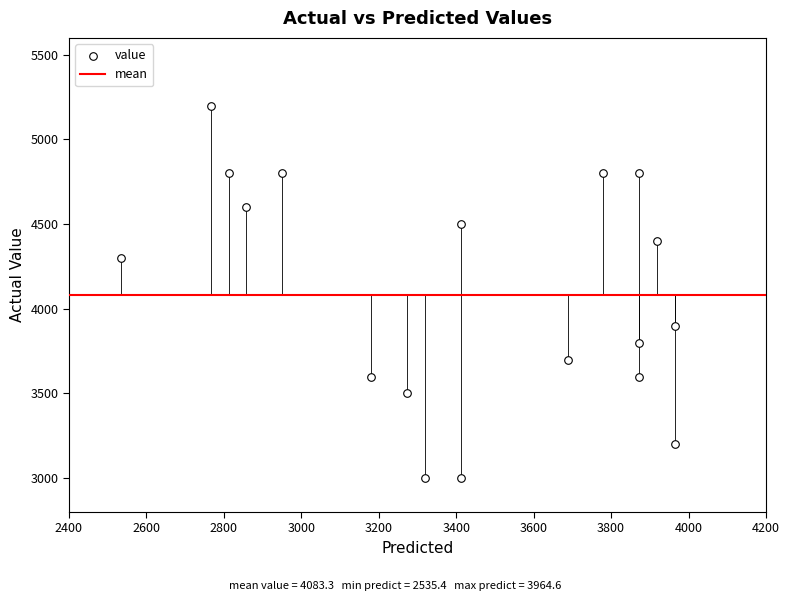

What is the range of Y values (max minus min)?

2200